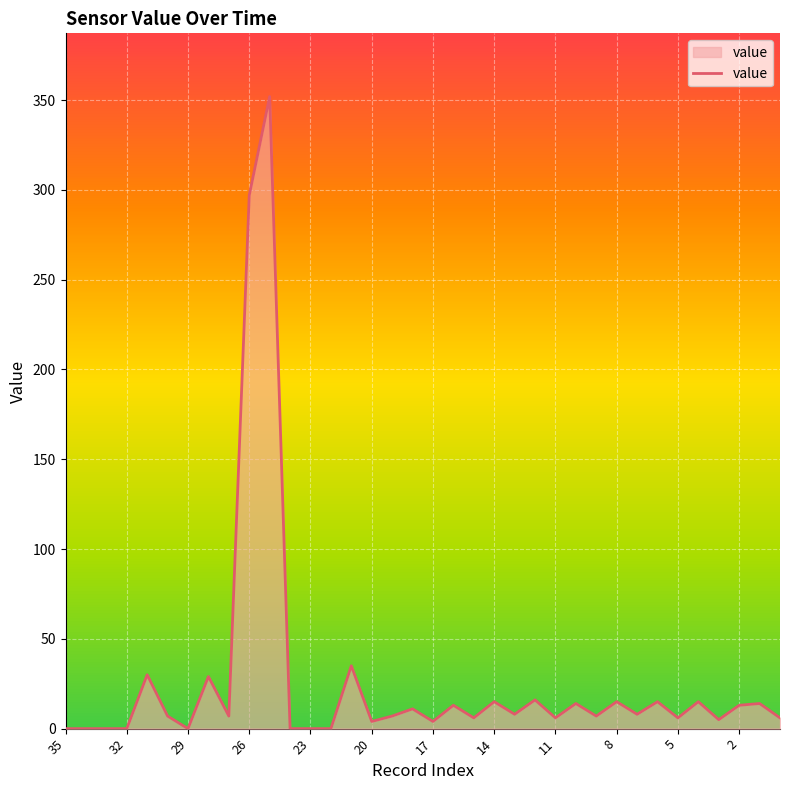

What is the greatest value displayed?

352